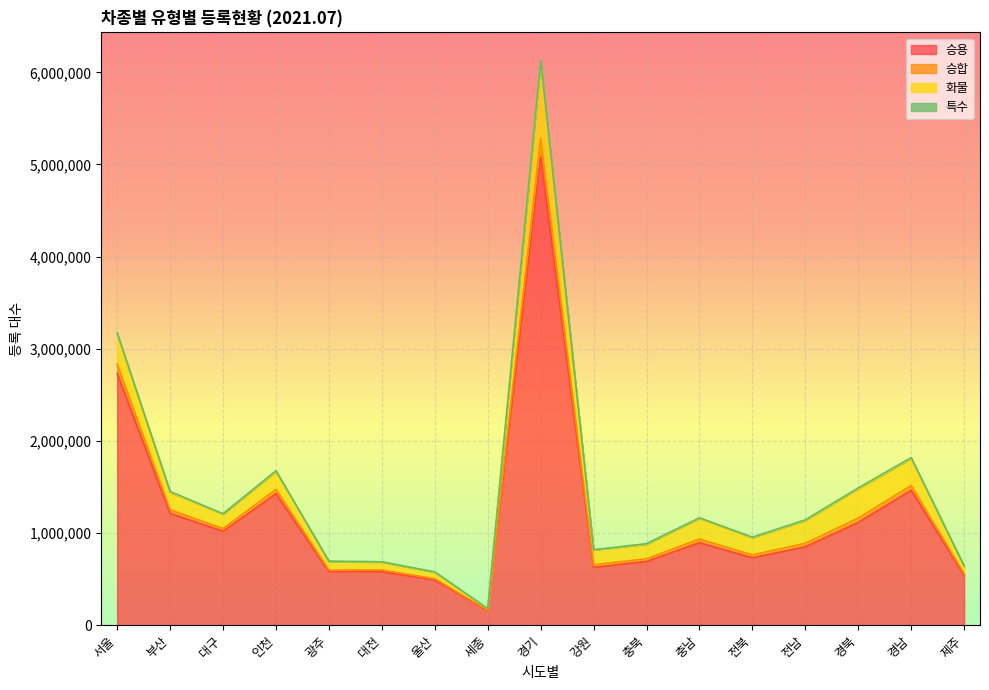

At which label does 승용 reach its peak?

경기